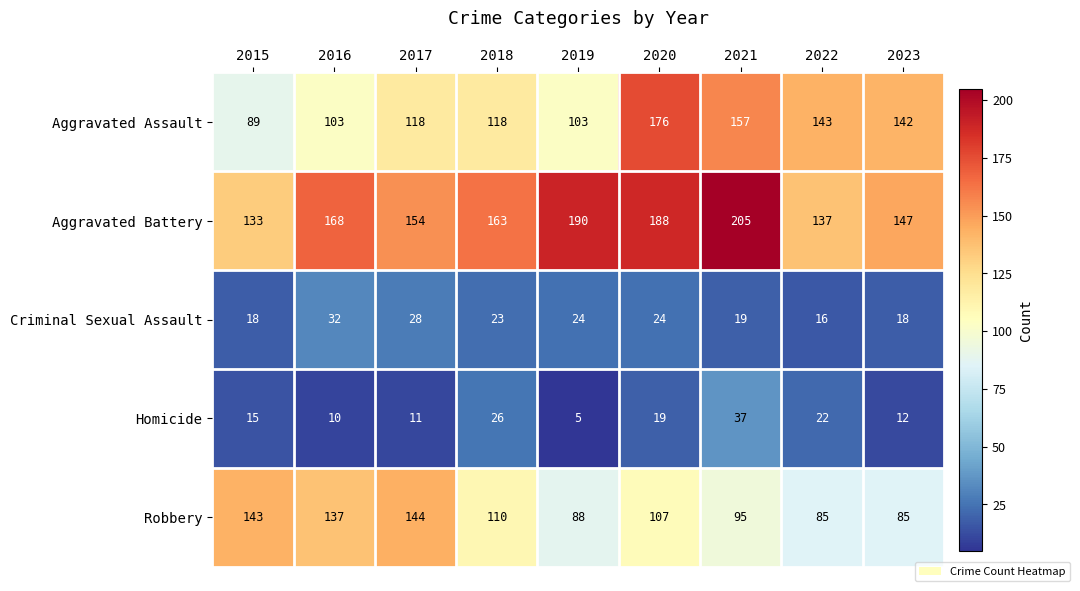

At which label does Aggravated Battery first exceed 163?

2016